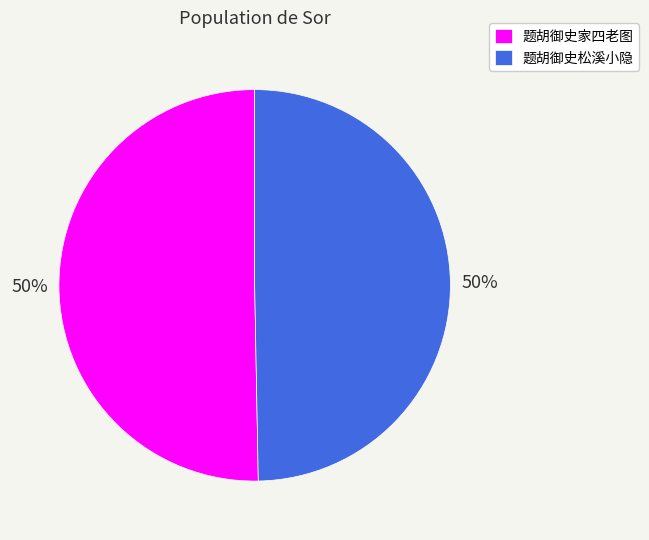

How many slices are in this pie chart?

2